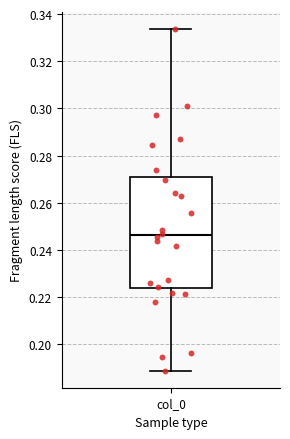

Where is the upper edge of the box for col_0 on the y-axis? The values are not printed on the chart, so give them approximately, as read against the axis.

0.270